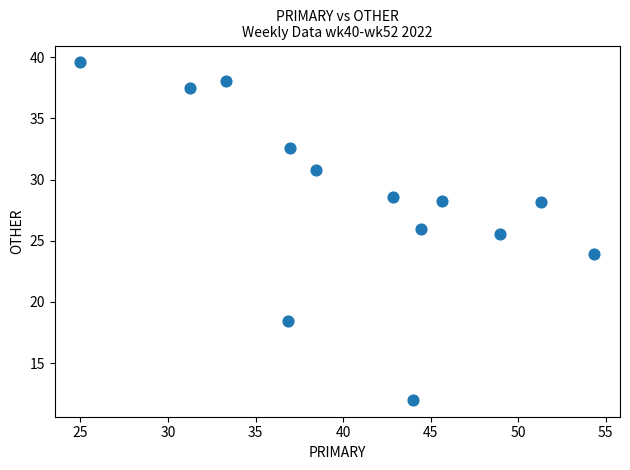

What is the range of X values (max minus min)?

29.3